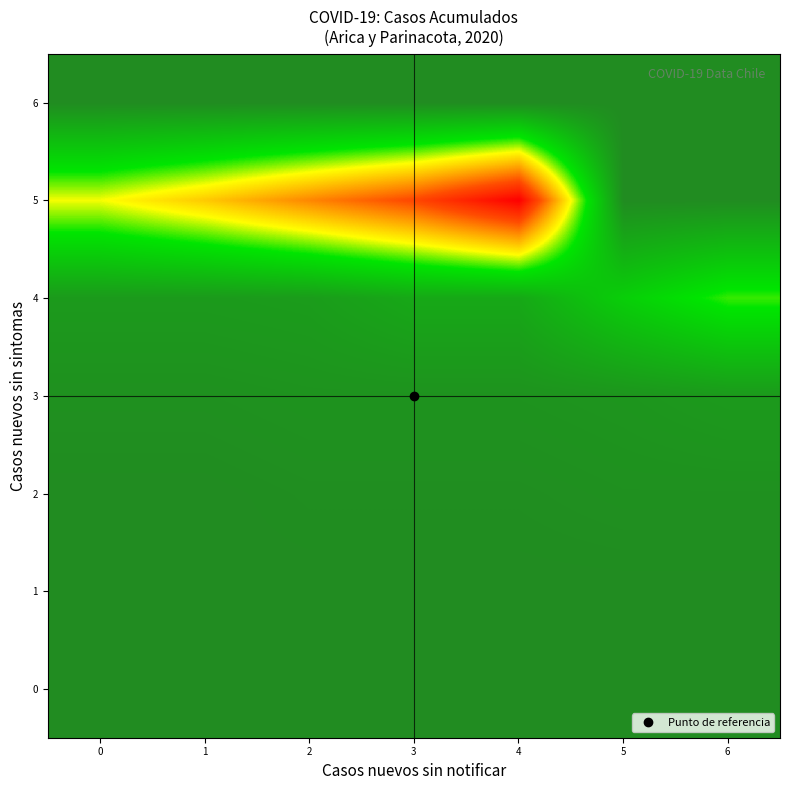

At 4, list the series in order from smallest to largest.

6, 1, 0, 2, 3, 4, 5